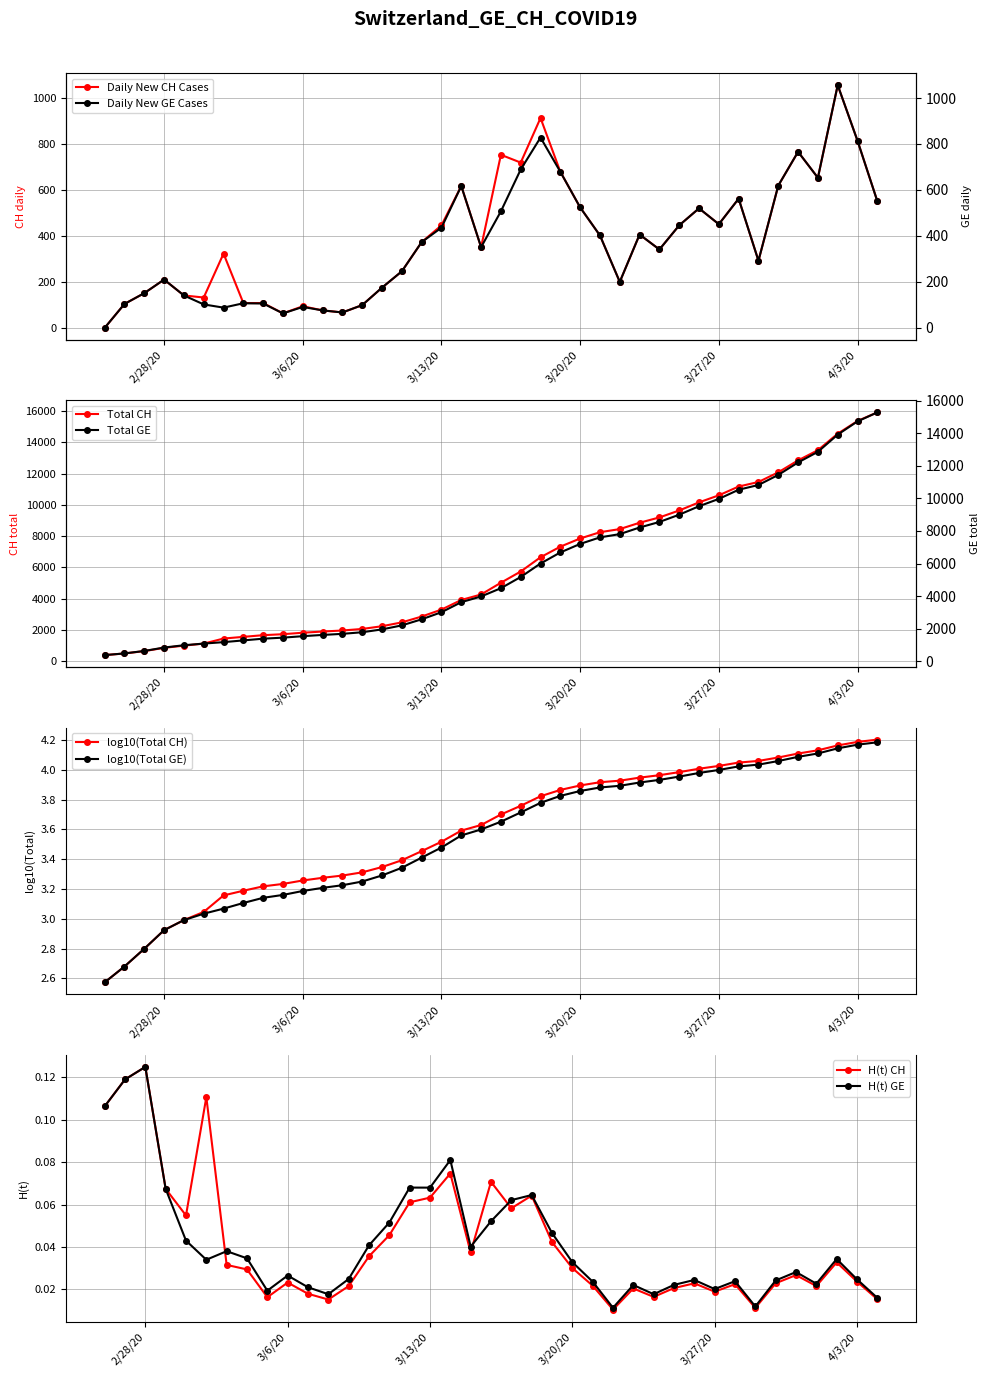

Where is the first local maximum for Daily New CH Cases?

2/28/20